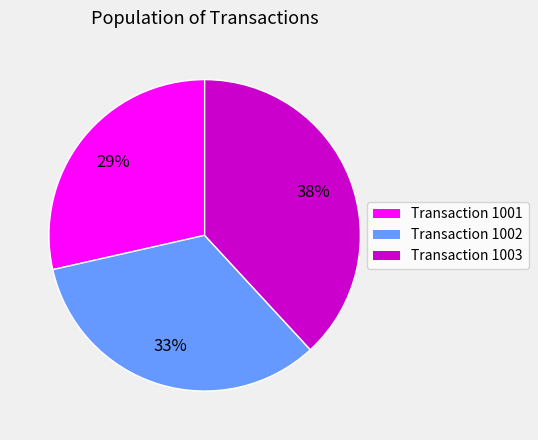

Does any single category account for the majority?

No